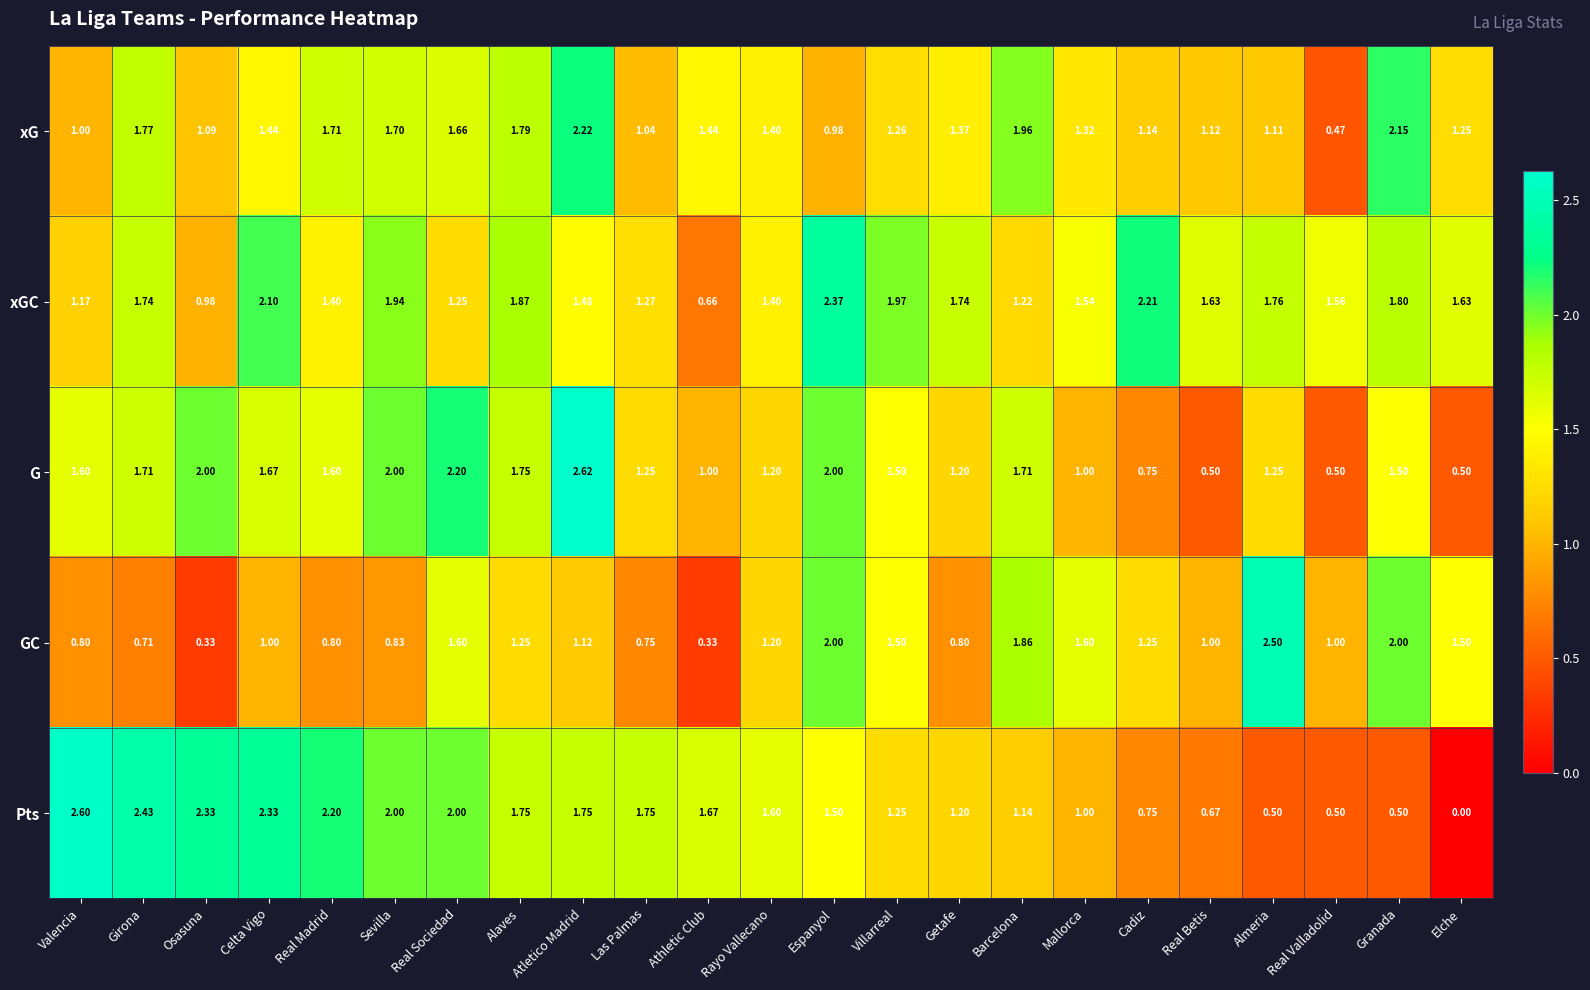

At which label is xG closest to 1?

Valencia